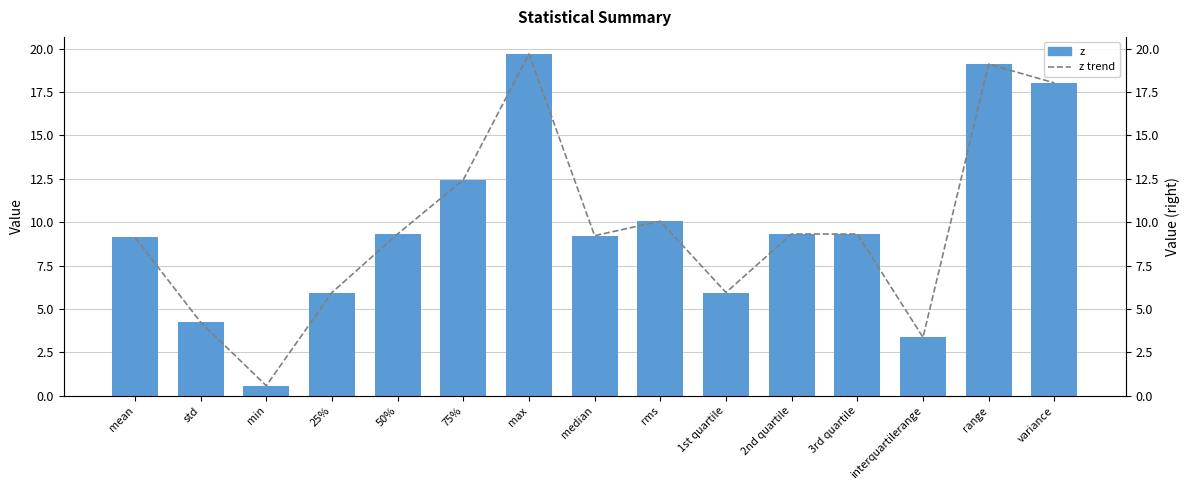

How many distinct data groups are displayed?

2